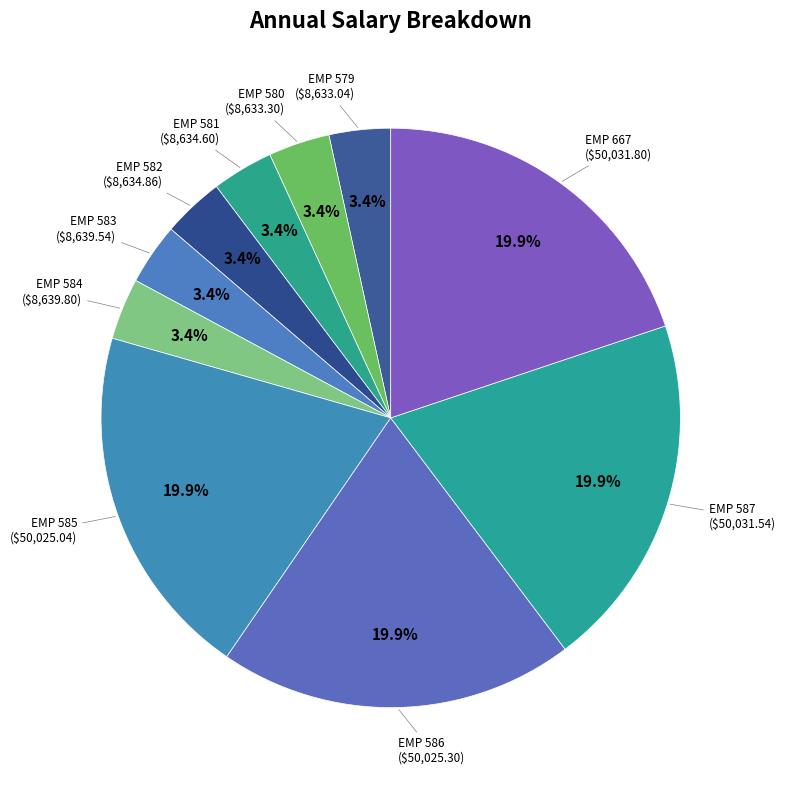

Combined, what portion of the pie is EMP 581 and EMP 667?

23.3%